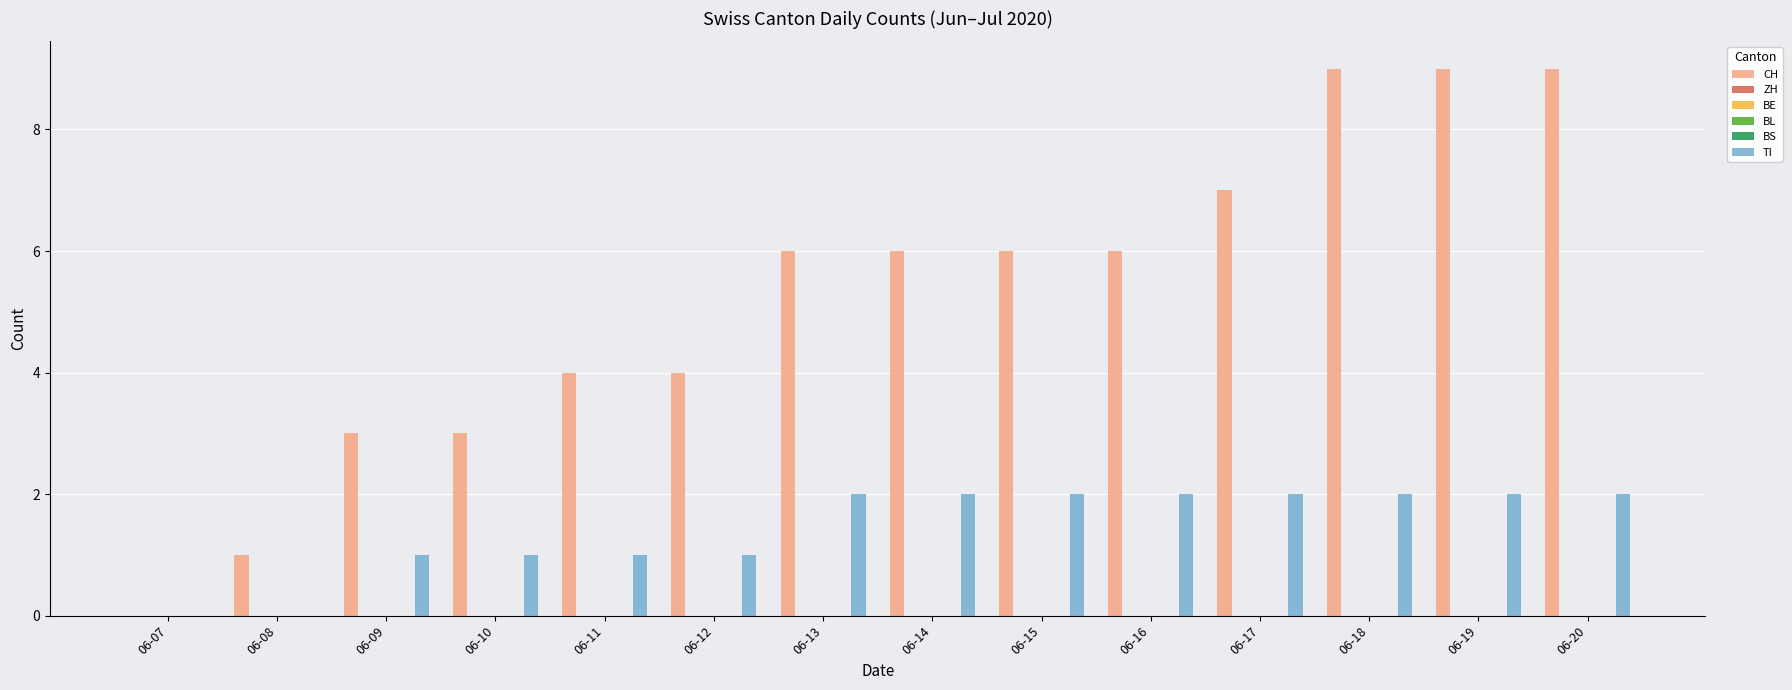

Is it true that ZH equals 0 at 06-20?

True